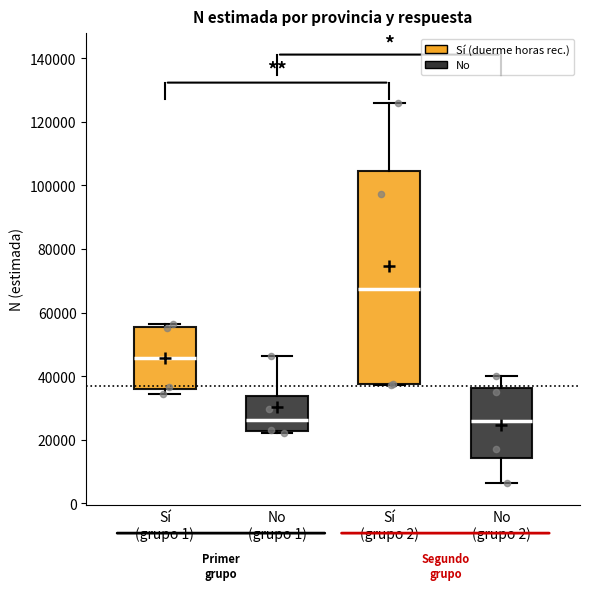

Reading left to right, transcribe this box plot: for each box, give where its median line is, the range the box spans, and where its two whiskers end, as read against the y-axis. The values are not printed on the chart, so give them approximately, as read against the axis.

Sí (grupo 1): median 46000, box 36000 to 56000, whiskers 34000 to 56000 (just above the box's upper edge)
No (grupo 1): median 26000, box 22000 to 34000, whiskers 22000 (just below the box's lower edge) to 46000
Sí (grupo 2): median 68000, box 38000 to 104000, whiskers 38000 to 126000
No (grupo 2): median 26000, box 14000 to 36000, whiskers 6000 to 40000